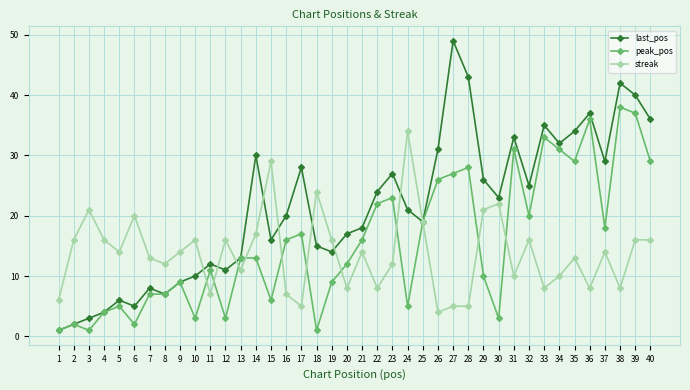

At which label is peak_pos closest to 19?

25